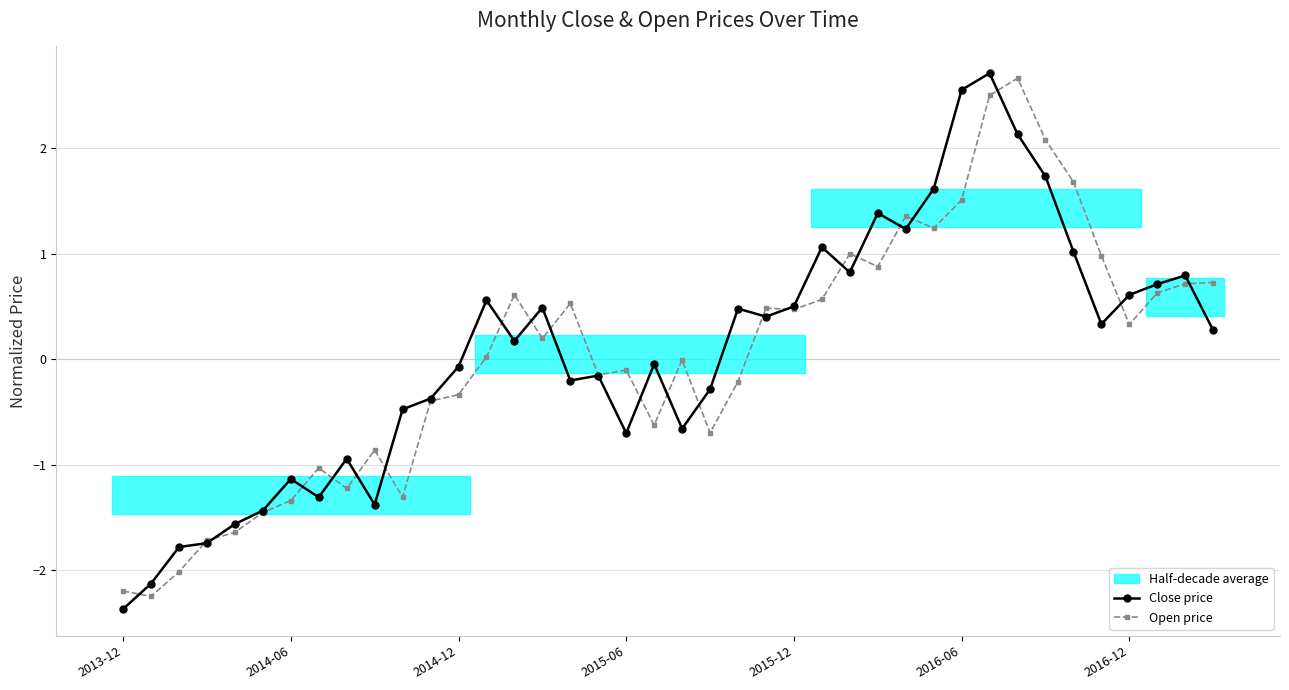

What is the average value of the Close price series?

0.1